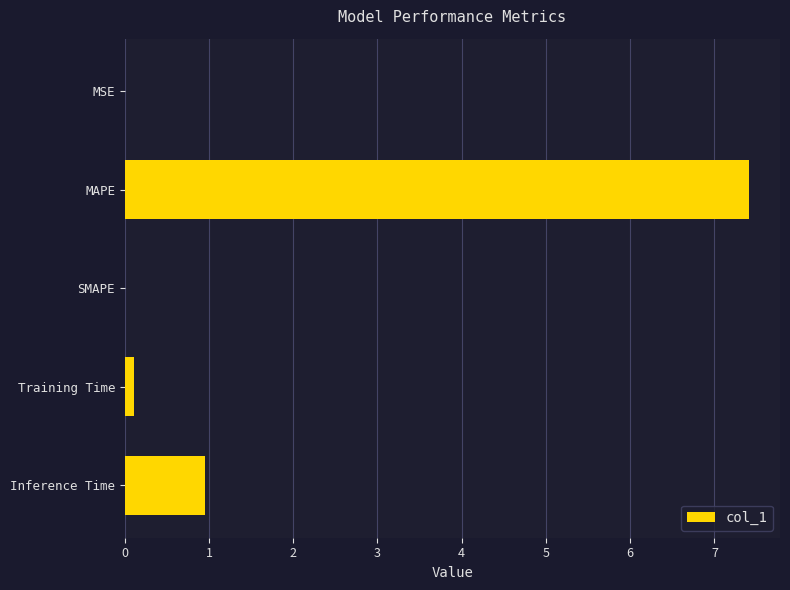

Which category has the highest value across all series?

MAPE